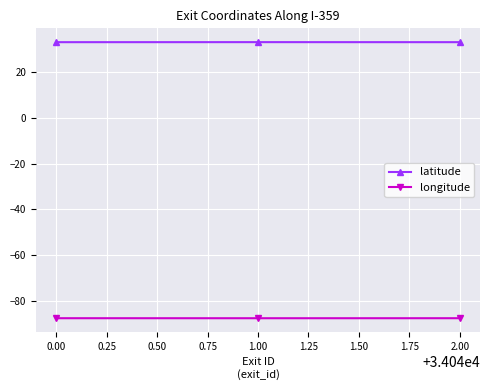

The value of longitude at 0.00 is -118.0. True or false?

False